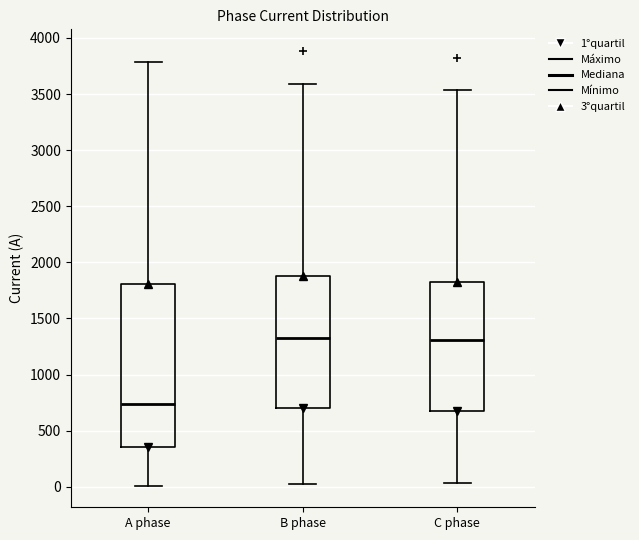

Reading left to right, transcribe this box plot: for each box, give where its median line is, the range the box spans, and where its two whiskers end, as read against the y-axis. The values are not printed on the chart, so give them approximately, as read against the axis.

A phase: median 750, box 350 to 1800, whiskers 0 to 3800
B phase: median 1300, box 700 to 1900, whiskers 50 to 3600
C phase: median 1300, box 700 to 1850, whiskers 50 to 3550